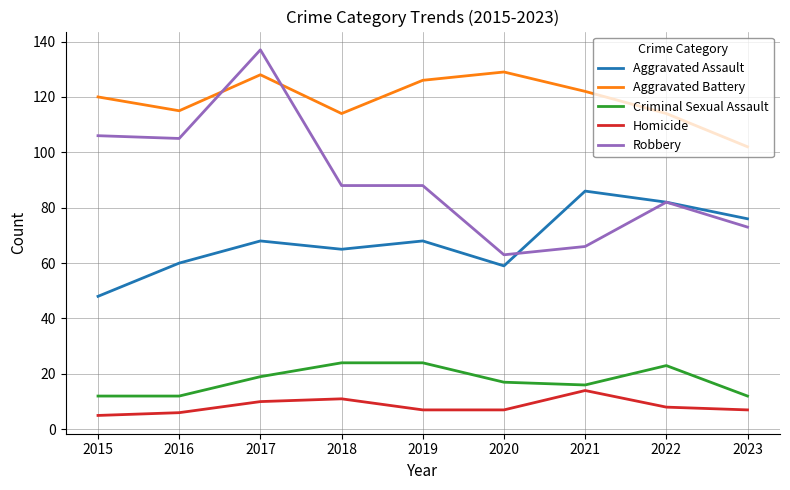

Which series has the widest spread of values?

Robbery